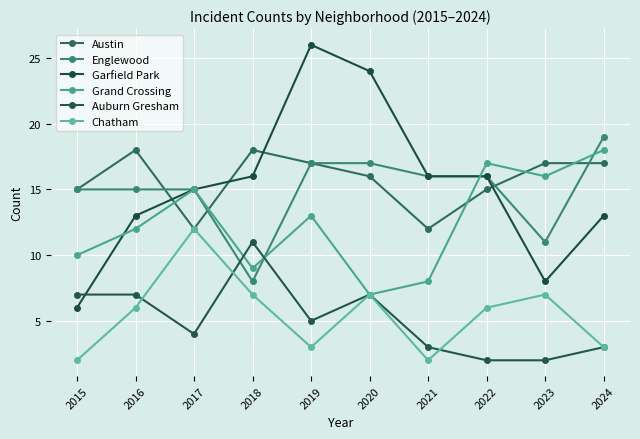

How many lines are shown in the chart?

6